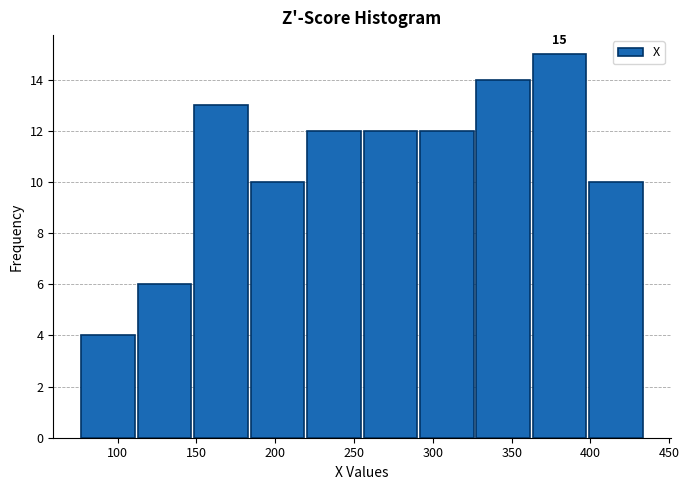

Which range on the x-axis has the tallest bar?

365 to 400